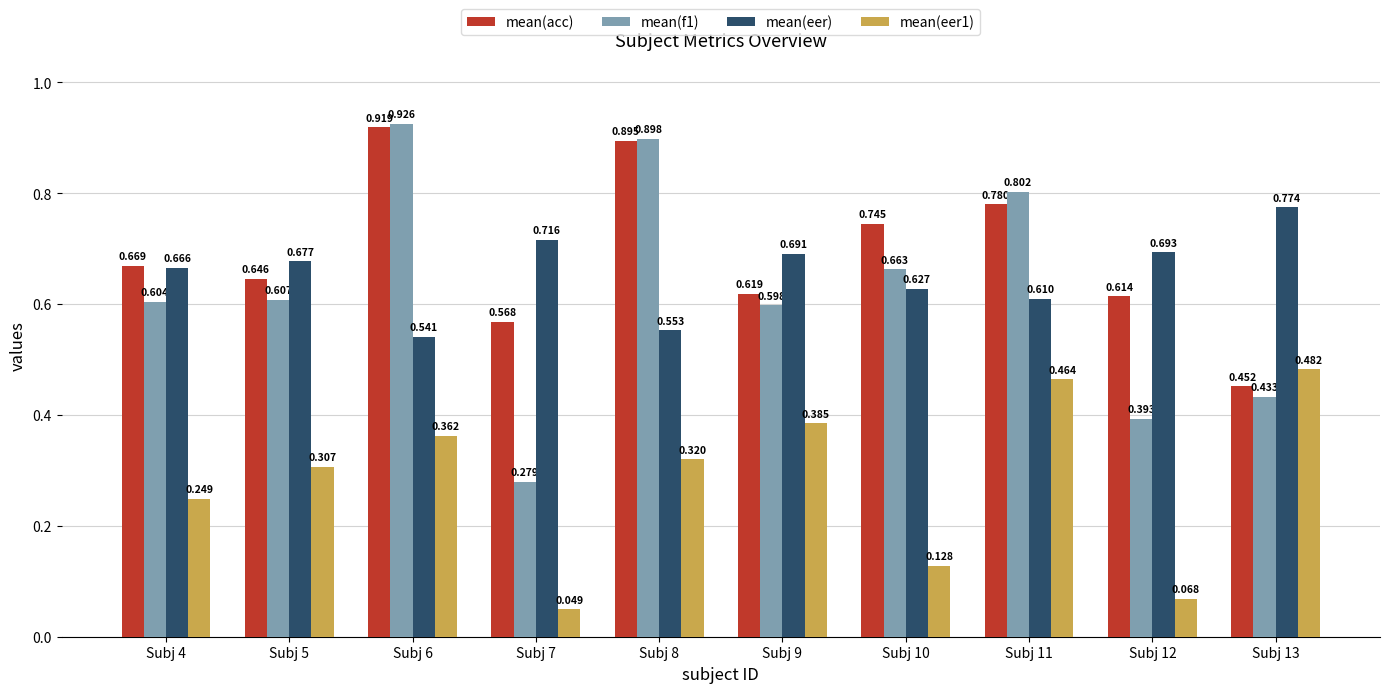

Between Subj 6 and Subj 11, which series saw the biggest shift?

mean(acc)